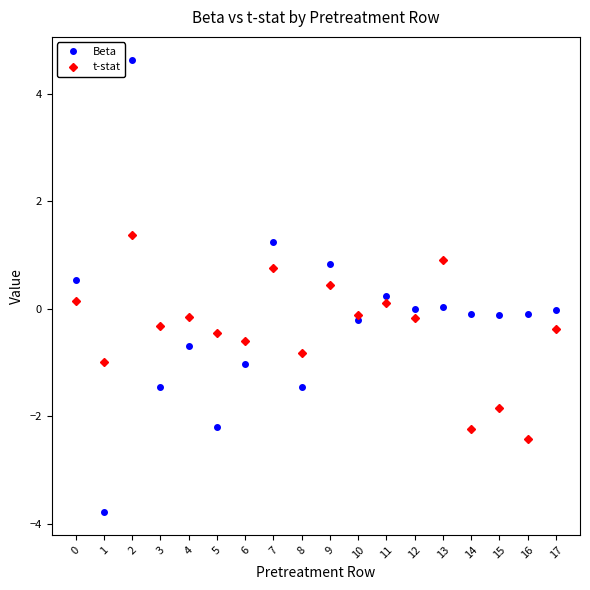

How many values in t-stat are above zero?

6